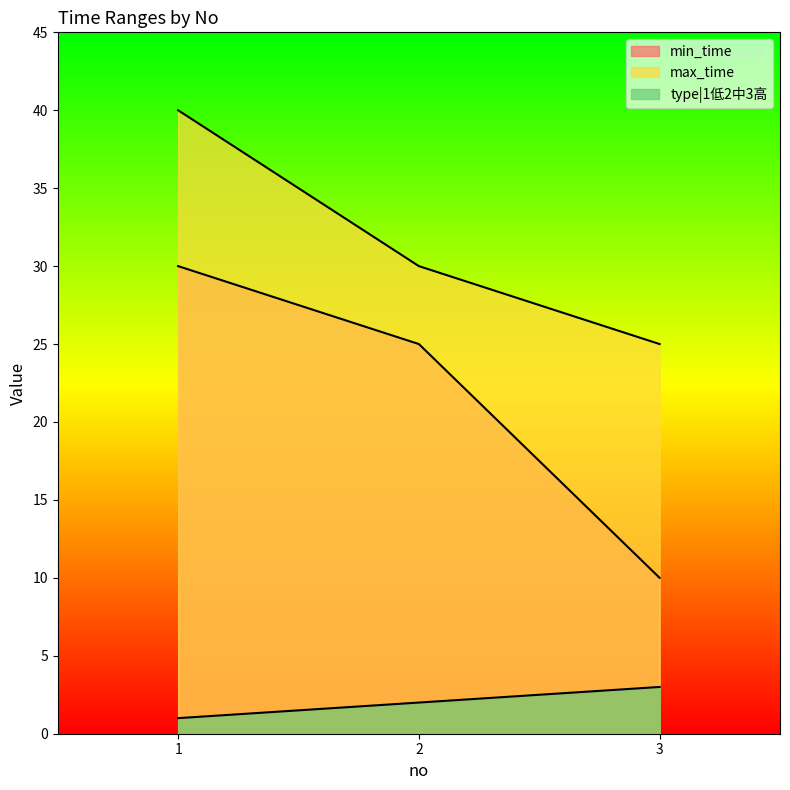

How many lines are shown in the chart?

3